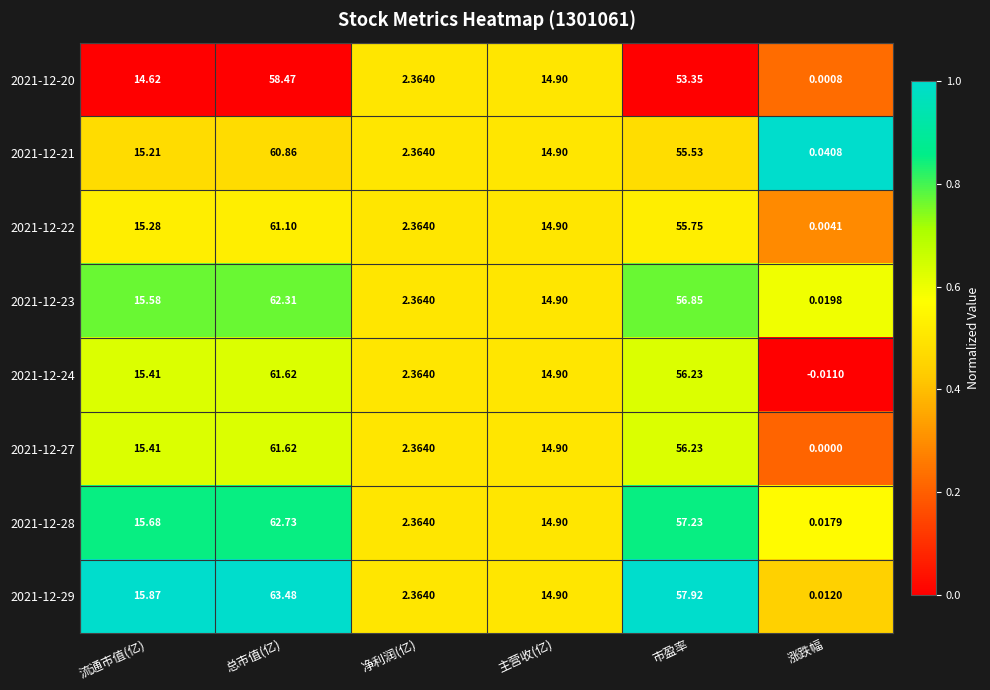

Rank the categories by 2021-12-27 value from highest to lowest.

总市值(亿), 市盈率, 流通市值(亿), 主营收(亿), 净利润(亿), 涨跌幅